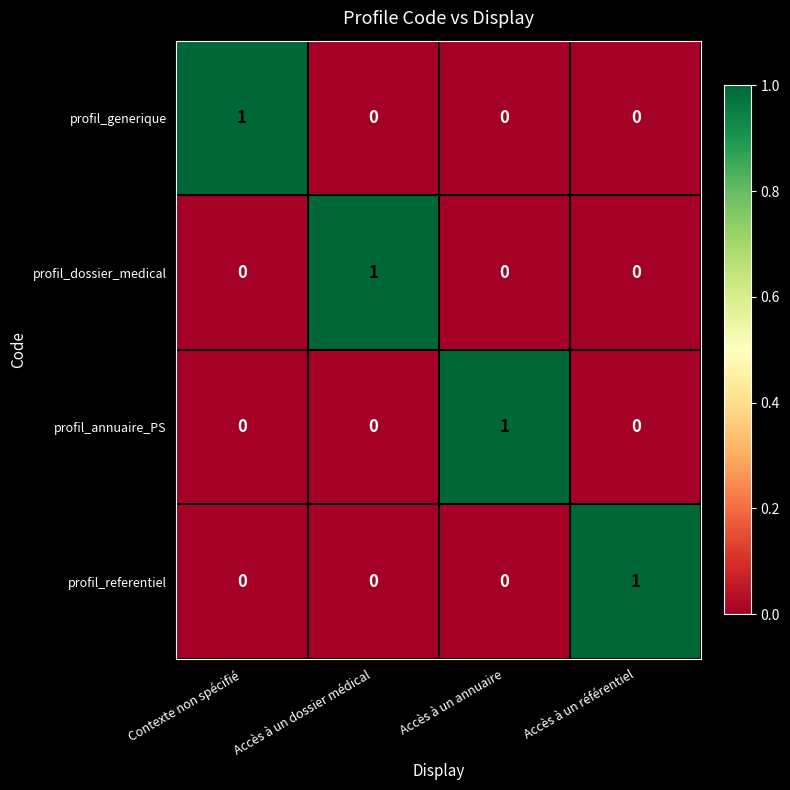

True or false: profil_generique has a value of 0 at Accès à un annuaire.

True